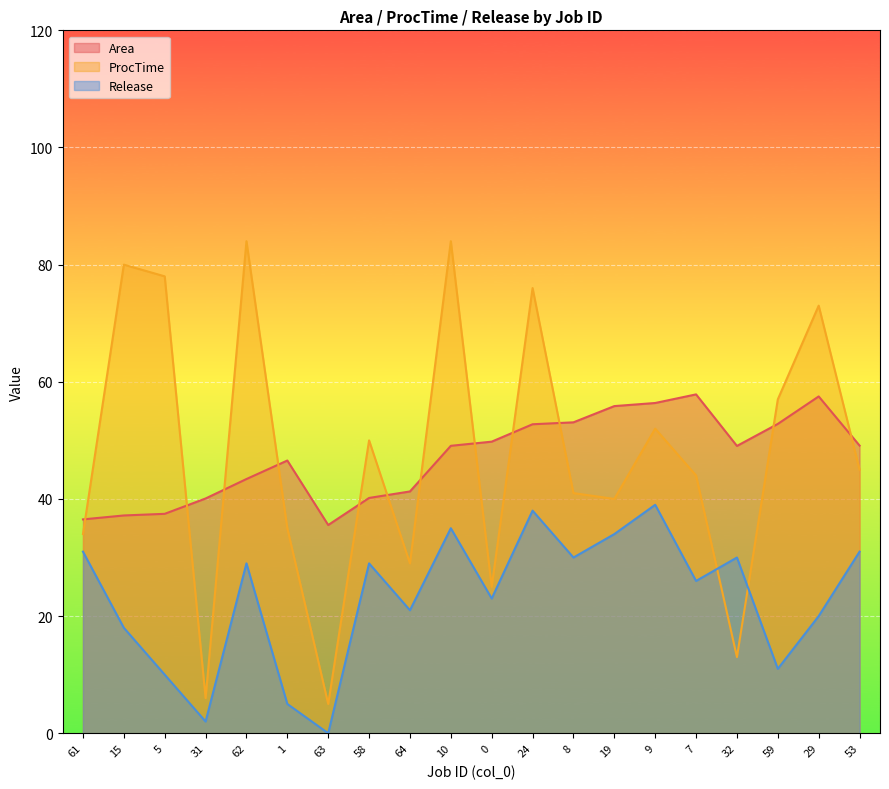

What is the value of the ProcTime point at the 8th from the left?

50.0